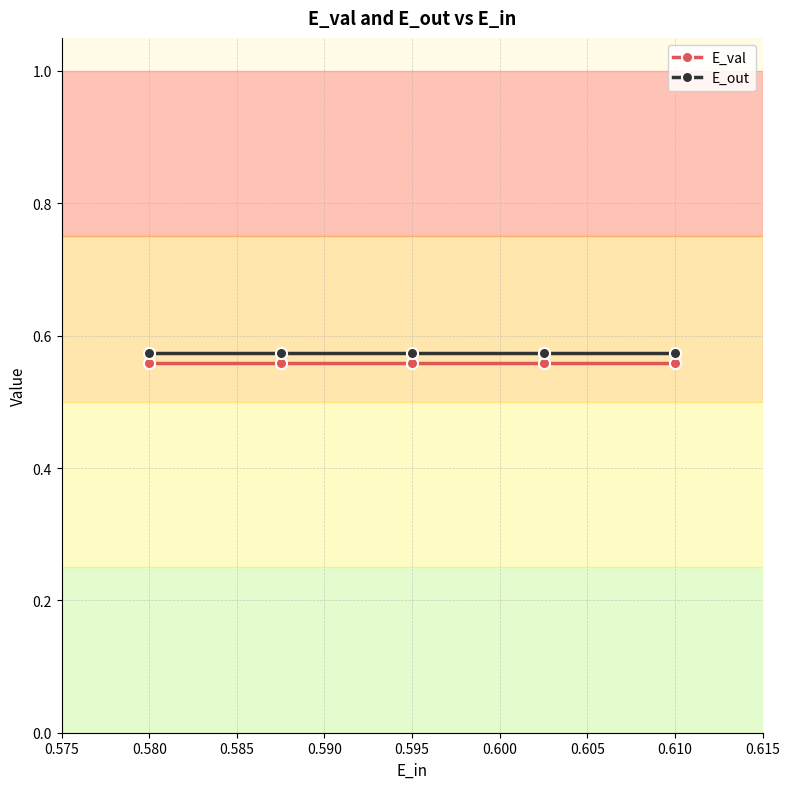

Does the chart display data point markers on the line(s)?

Yes